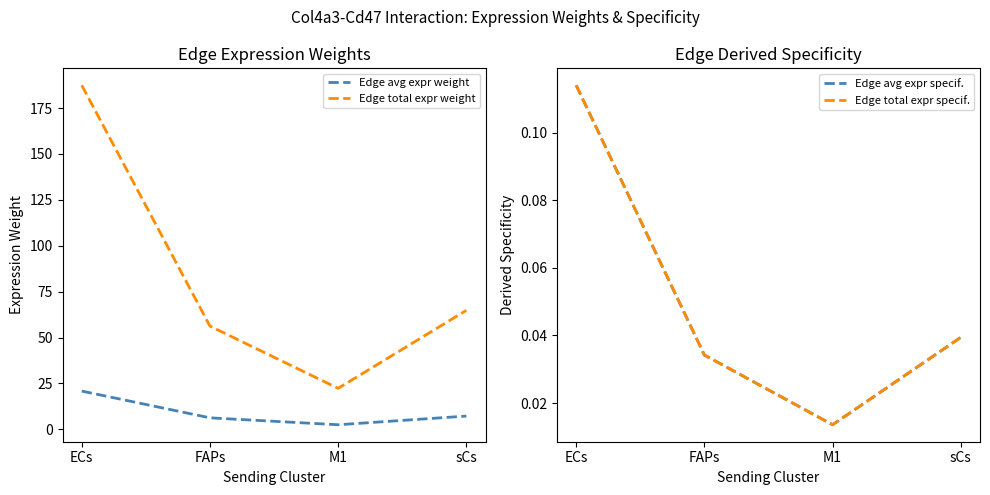

Is it true that Edge total expr specif. equals 0.0 at FAPs?

True